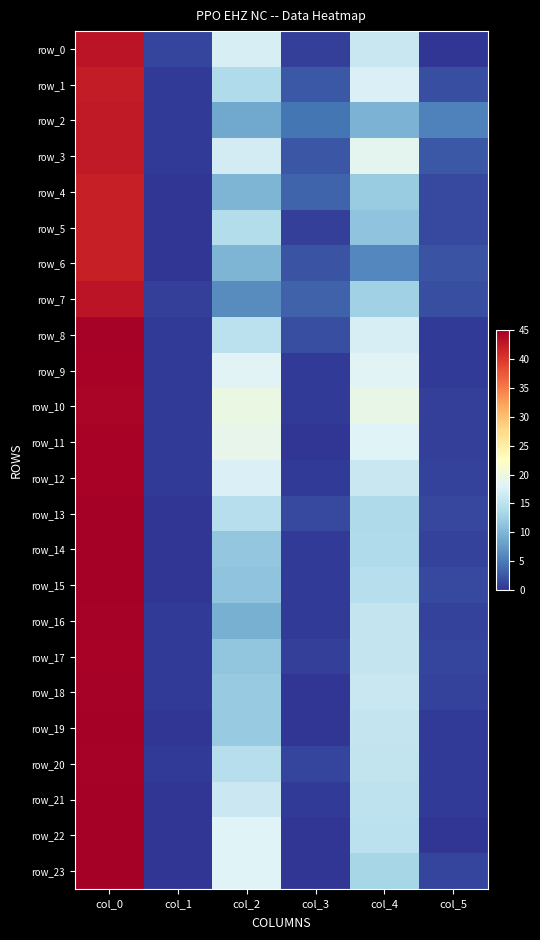

Reading right to left, list all the values displayed in this chart.

row_0: 0.0	16.0	0.8	17.2	1.2	43.0
row_1: 1.8	17.8	2.5	14.0	0.4	42.2
row_2: 5.6	9.7	4.6	8.7	0.5	42.5
row_3: 2.5	18.8	2.4	17.0	0.5	42.5
row_4: 1.5	12.2	3.4	10.0	0.0	42.0
row_5: 1.5	11.2	0.8	14.2	0.0	42.0
row_6: 2.1	6.0	2.1	10.0	0.0	42.0
row_7: 1.9	12.7	3.3	6.3	0.7	43.0
row_8: 0.5	17.3	1.9	15.0	0.5	44.7
row_9: 0.4	18.2	0.4	18.2	0.5	44.5
row_10: 0.8	19.2	0.5	19.7	0.5	44.3
row_11: 0.7	18.0	0.0	19.0	0.5	44.5
row_12: 1.0	16.0	0.4	17.8	0.5	44.5
row_13: 1.3	13.8	1.5	14.5	0.0	45.0
row_14: 1.0	14.0	0.4	11.8	0.0	45.0
row_15: 1.5	14.5	0.4	11.2	0.0	45.0
row_16: 0.9	15.7	0.5	9.3	0.4	44.8
row_17: 1.1	15.8	0.9	11.5	0.5	44.5
row_18: 1.0	16.0	0.0	12.0	0.4	44.8
row_19: 0.5	15.7	0.0	12.0	0.0	45.0
row_20: 0.5	15.5	1.1	14.5	0.4	44.8
row_21: 0.4	15.2	0.5	16.3	0.0	45.0
row_22: 0.0	15.0	0.0	18.0	0.0	45.0
row_23: 1.1	13.2	0.0	18.0	0.0	45.0